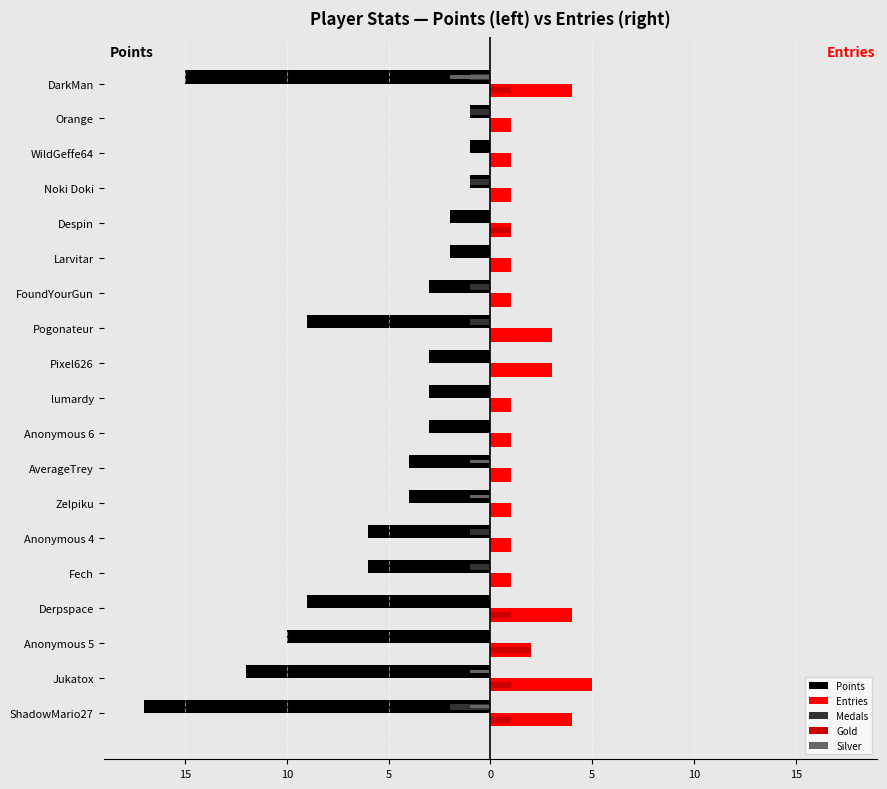

What are all the series names shown in the legend?

Points, Entries, Medals, Gold, Silver